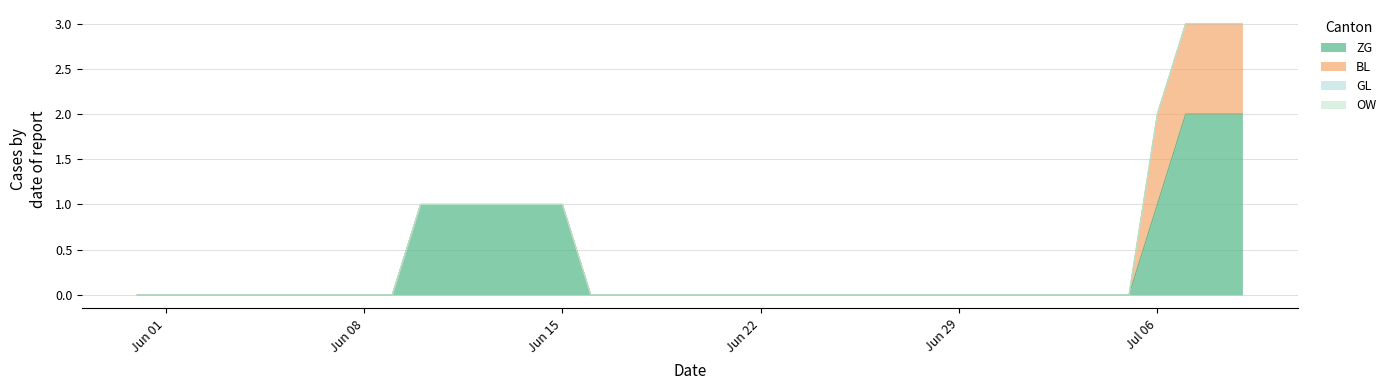

What is the sum of all ZG values?

13